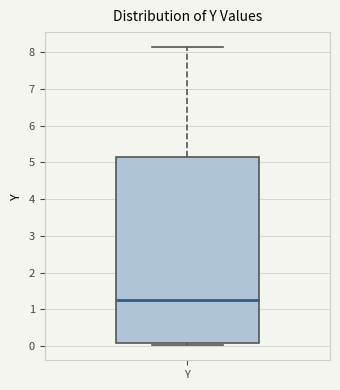

Transcribe this box plot: give where the median line is, the range the box spans, and where the two whiskers end, as read against the y-axis. The values are not printed on the chart, so give them approximately, as read against the axis.

median 1.3, box 0.1 to 5.2, whiskers 0.0 to 8.1